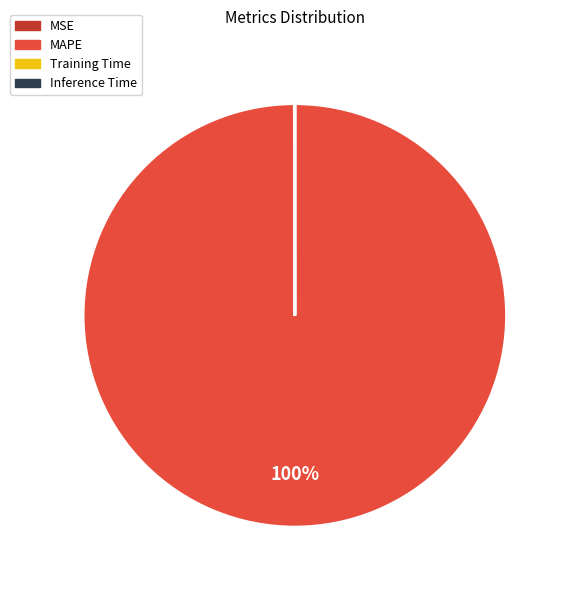

To the nearest percent, what percentage of the pie is MAPE?

100%